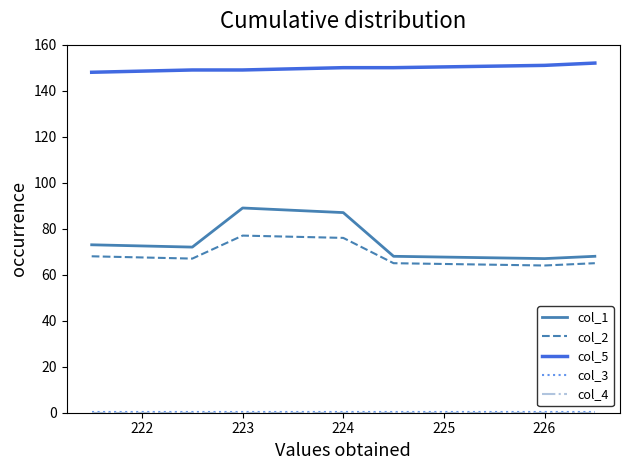

What is the maximum value shown in the chart?

152.0